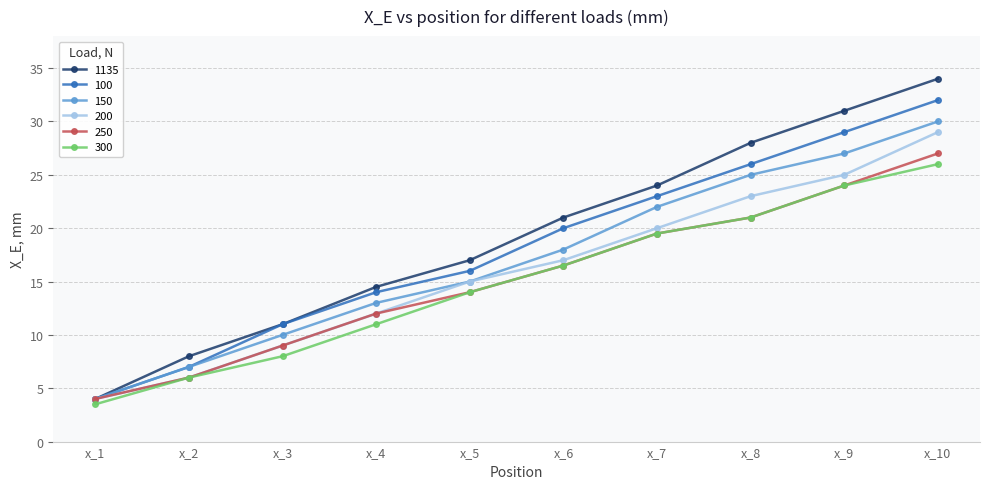

How many values in the 300 series exceed 16?

5